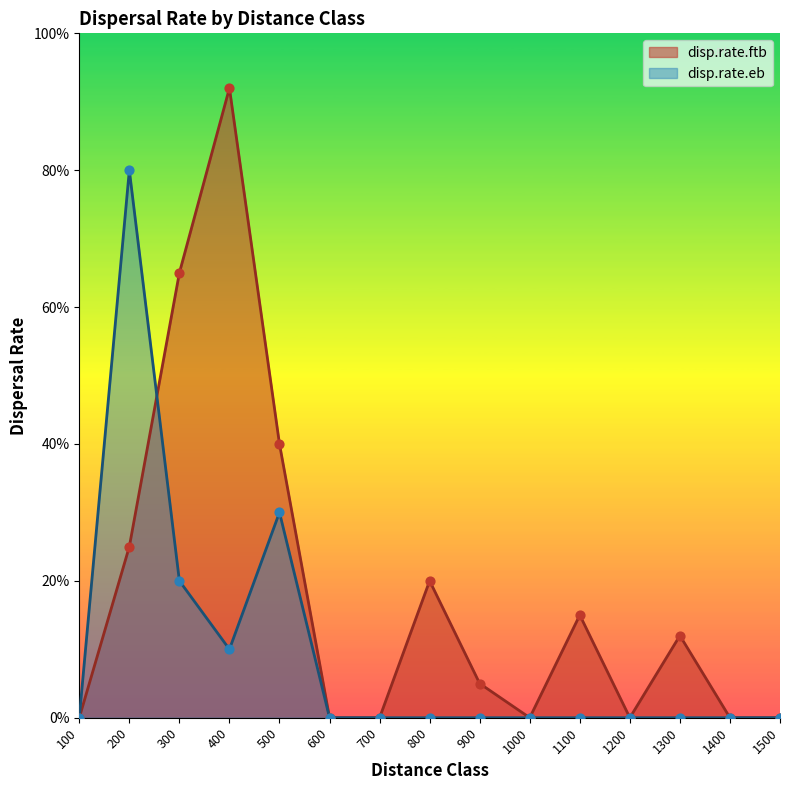

At which category is the sum across all series the highest?

200